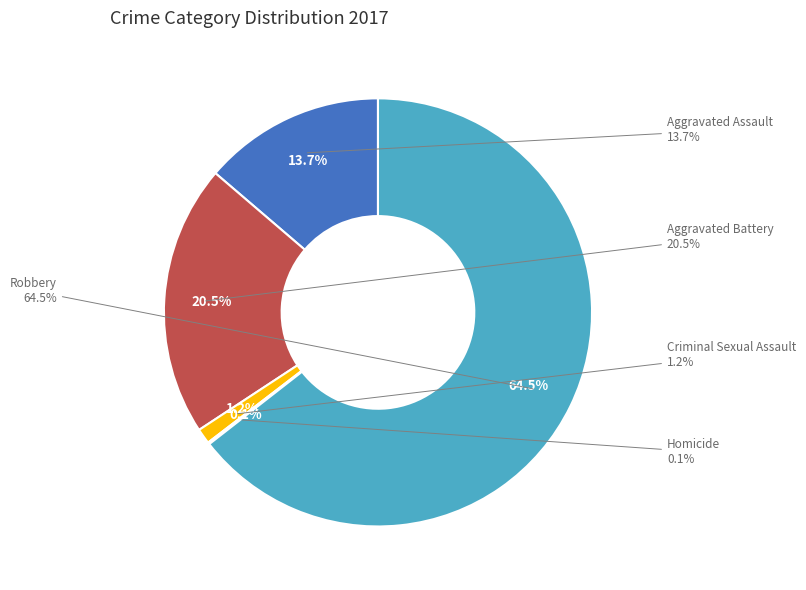

What portion of the pie excludes Criminal Sexual Assault?

98.8%